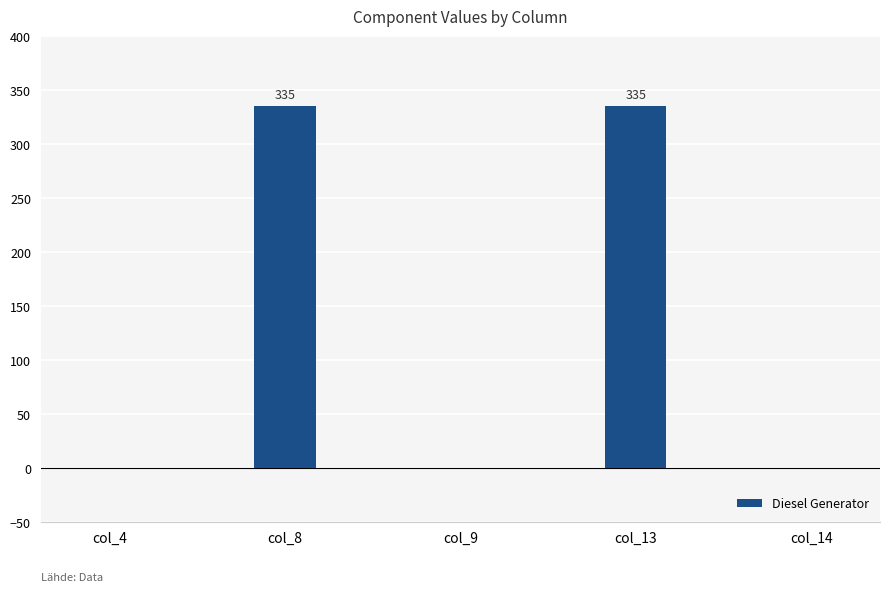

How many values exceed 0?

2